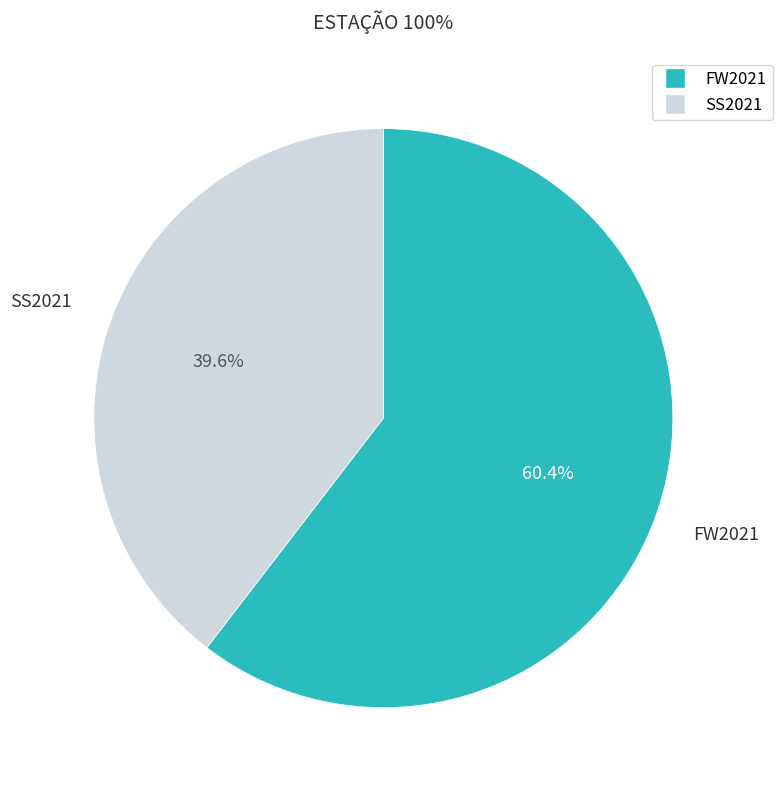

Is it true that FW2021 is 75% of the pie?

False